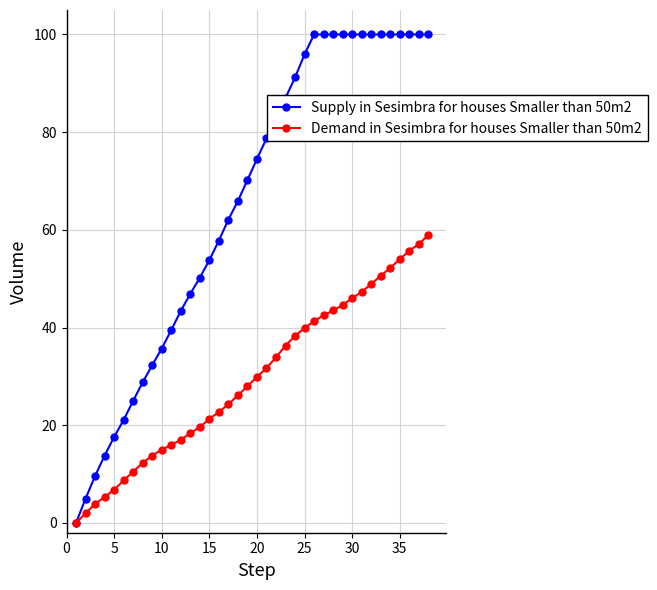

Reading left to right, extract all data points from this chart.

Supply in Sesimbra for houses Smaller than 50m2: 0.0	5.0	9.6	13.8	17.6	21.1	25.0	28.8	32.3	35.7	39.5	43.4	46.9	50.2	53.8	57.8	62.1	65.9	70.2	74.5	78.7	82.9	87.0	91.2	95.9	100.0	100.0	100.0	100.0	100.0	100.0	100.0	100.0	100.0	100.0	100.0	100.0	100.0
Demand in Sesimbra for houses Smaller than 50m2: 0.0	2.0	3.9	5.3	6.8	8.7	10.5	12.3	13.8	15.0	16.0	17.0	18.4	19.6	21.3	22.7	24.3	26.1	28.0	29.9	31.7	33.9	36.3	38.3	39.9	41.3	42.5	43.5	44.6	46.0	47.3	48.9	50.6	52.2	54.0	55.7	57.1	58.9